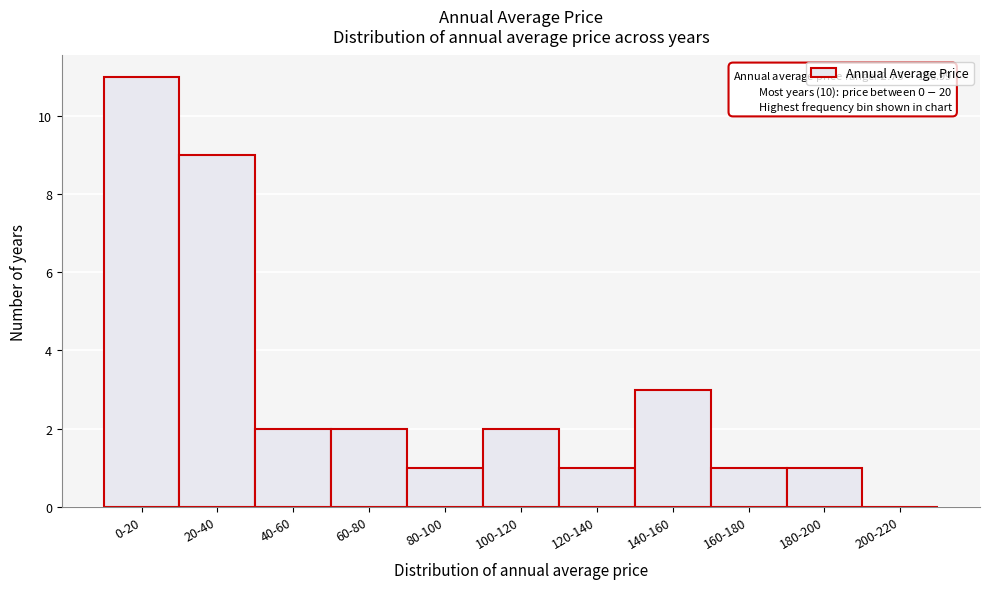

Reading left to right, list all the values displayed in this chart.

0-20=11	20-40=9	40-60=2	60-80=2	80-100=1	100-120=2	120-140=1	140-160=3	160-180=1	180-200=1	200-220=0